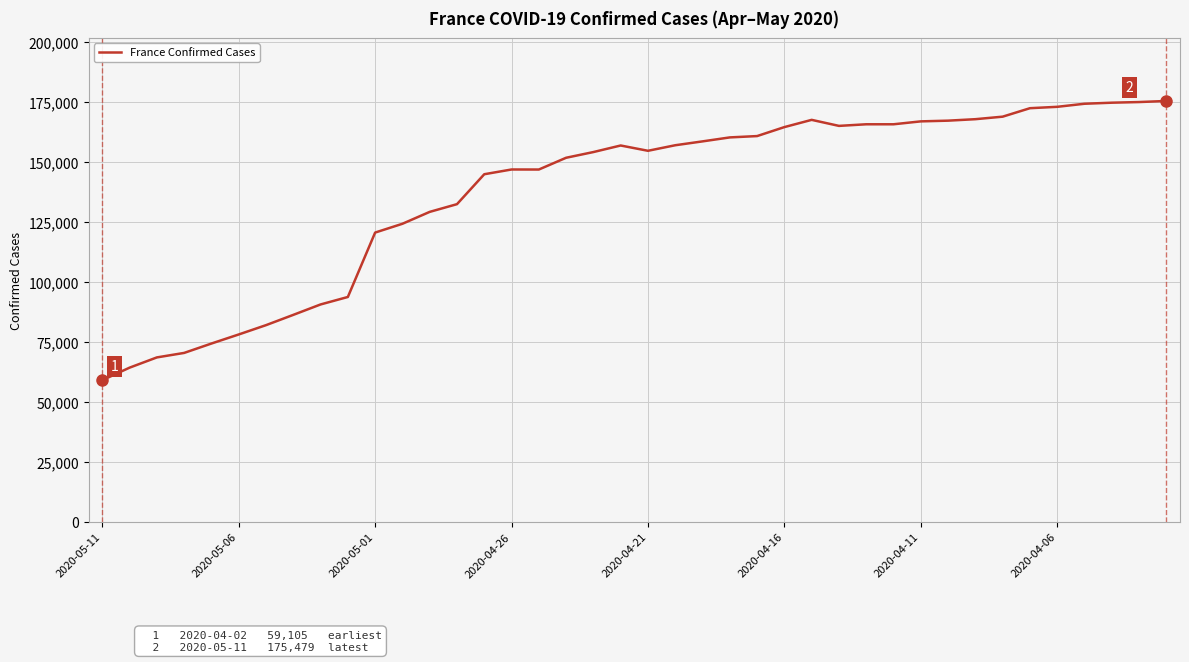

What is the minimum value shown in the chart?

59105